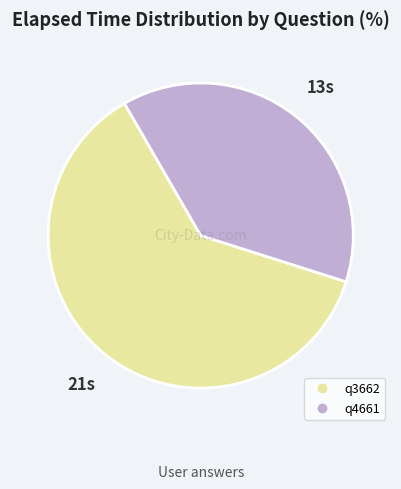

Which has a higher value, q3662 or q4661?

q3662